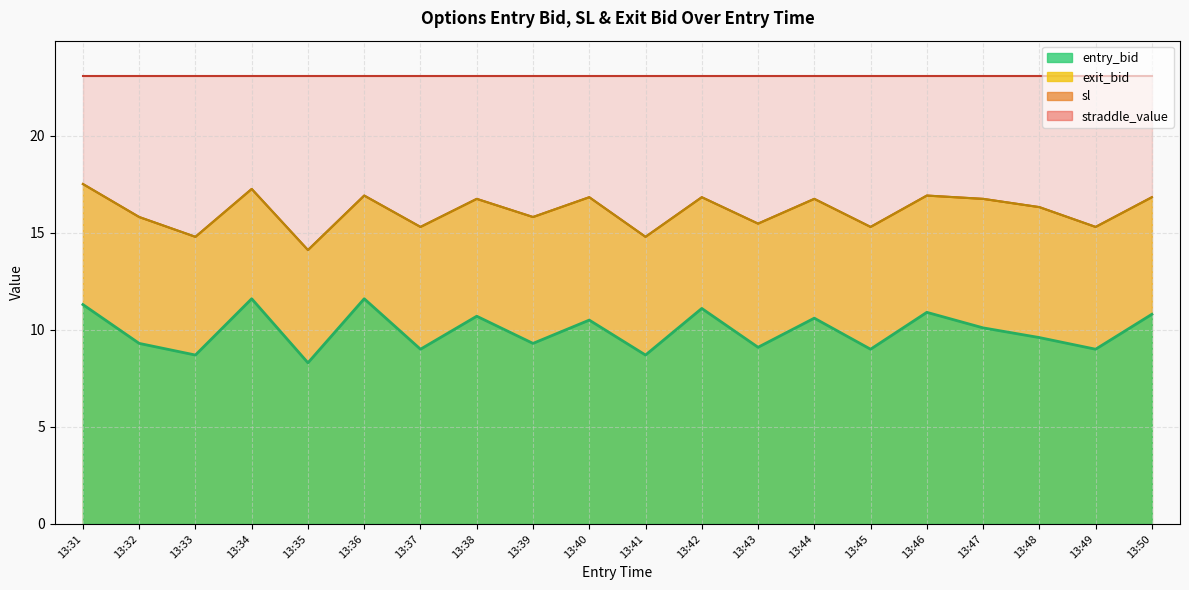

What is the value of the entry_bid point at the 7th from the left?

9.0